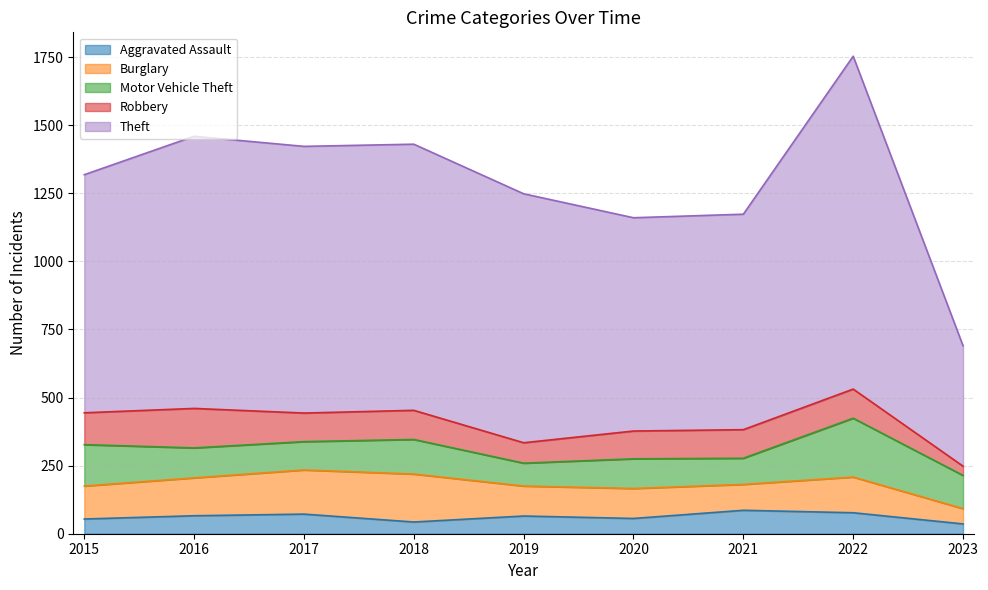

Between 2019 and 2020, which is larger?

2019